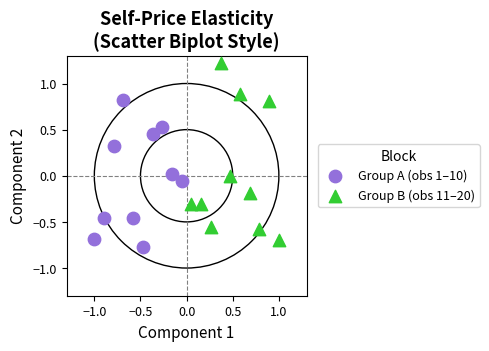

What are all the series names shown in the legend?

Group A (obs 1–10), Group B (obs 11–20)